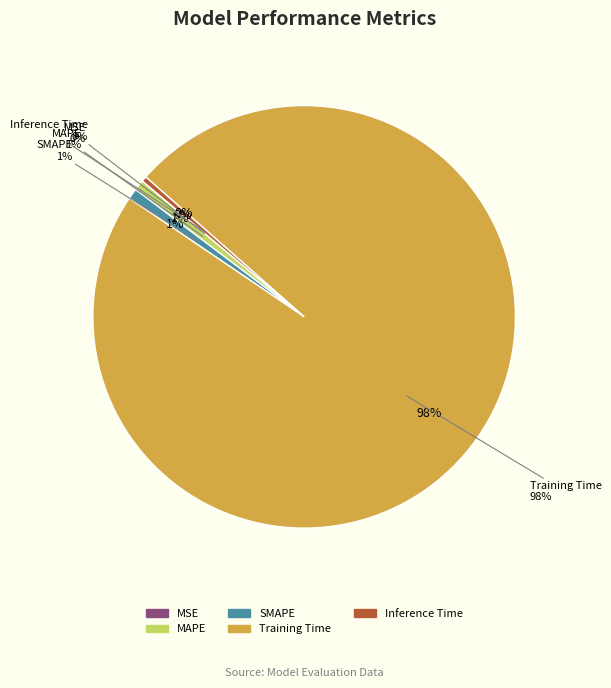

What portion of the pie excludes SMAPE?

99.2%